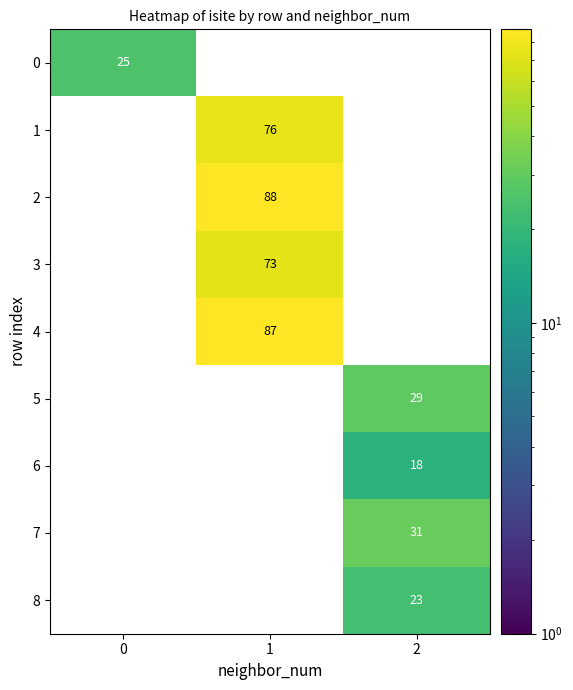

Reading left to right, extract all data points from this chart.

0: 25	0	0
1: 0	76	0
2: 0	88	0
3: 0	73	0
4: 0	87	0
5: 0	0	29
6: 0	0	18
7: 0	0	31
8: 0	0	23